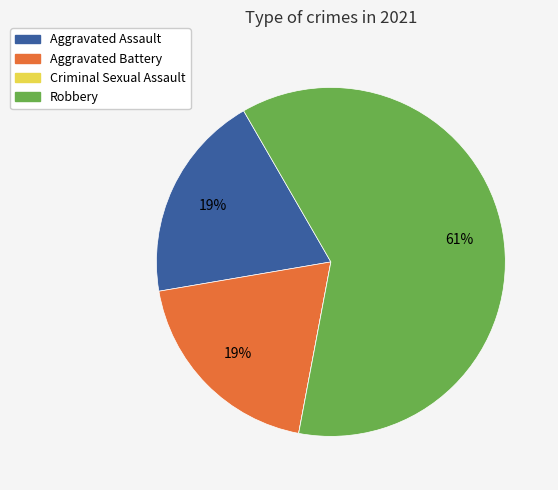

Approximately how many times larger is the value at Robbery compared to Aggravated Assault?

3.2